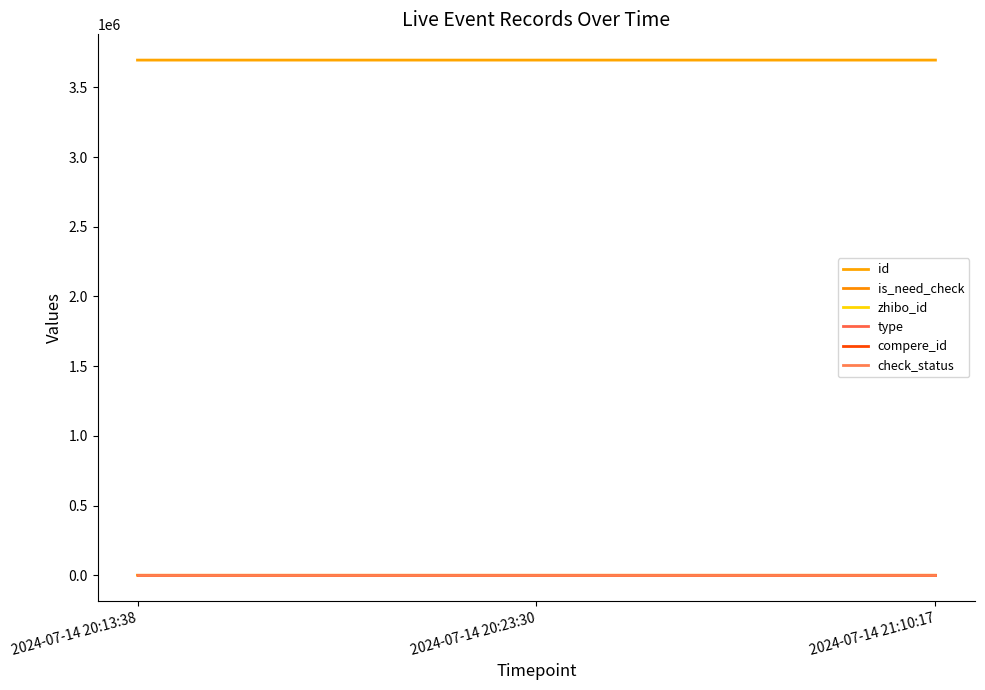

Rank the series by their maximum value, from lowest to highest.

type, compere_id, is_need_check, check_status, zhibo_id, id